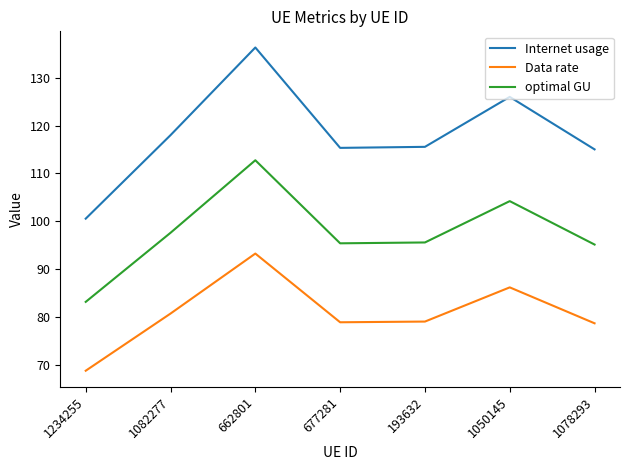

The value of Internet usage at 1234255 is 171.7. True or false?

False